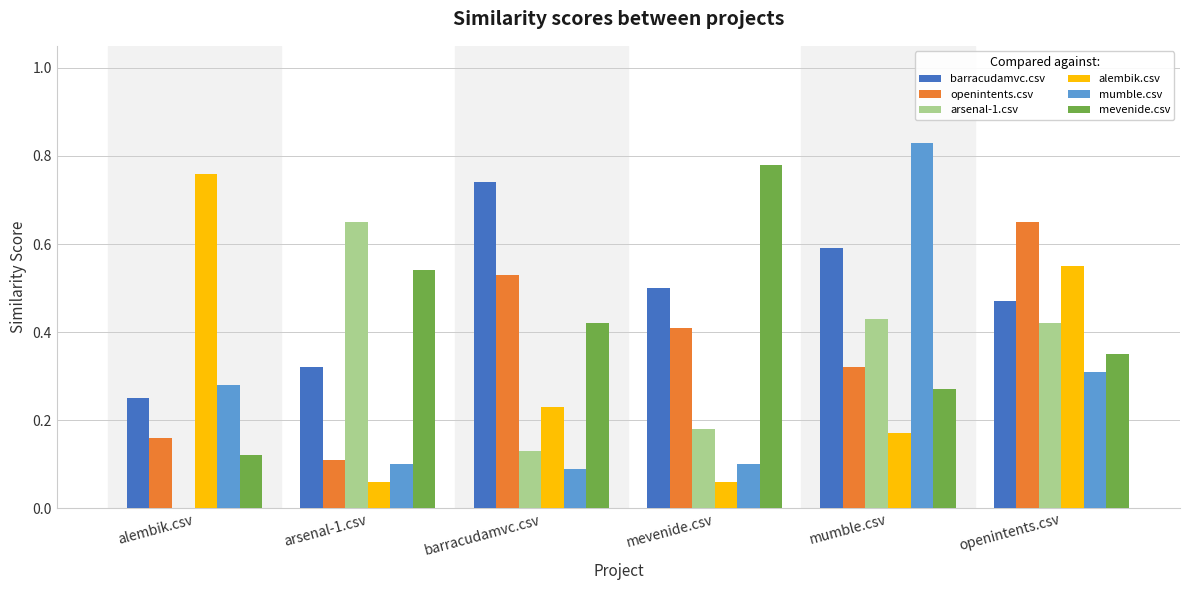

Between arsenal-1.csv and barracudamvc.csv, which series saw the biggest shift?

arsenal-1.csv